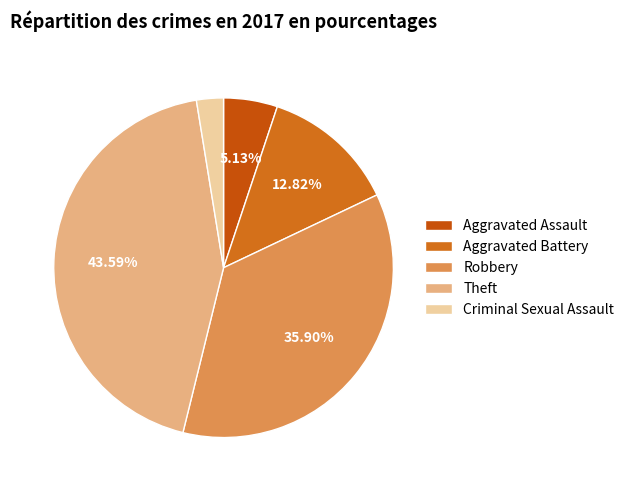

To the nearest percent, what percentage of the pie is Theft?

44%